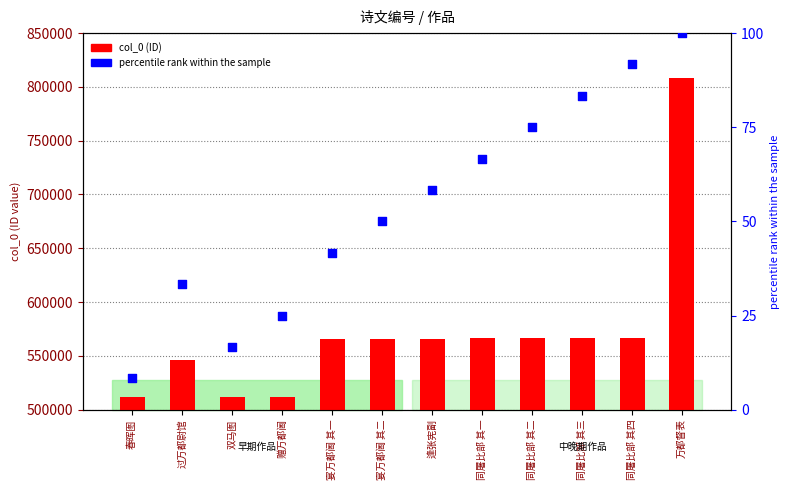

Is the value of percentile rank within the sample at 过万都尉馆 greater than the value of col_0 at 万都督表?

No